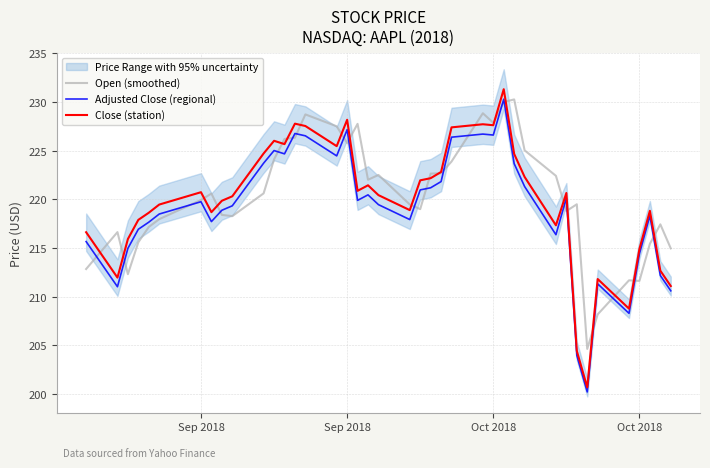

How many interior local peaks does the Adjusted Close (regional) series have?

10